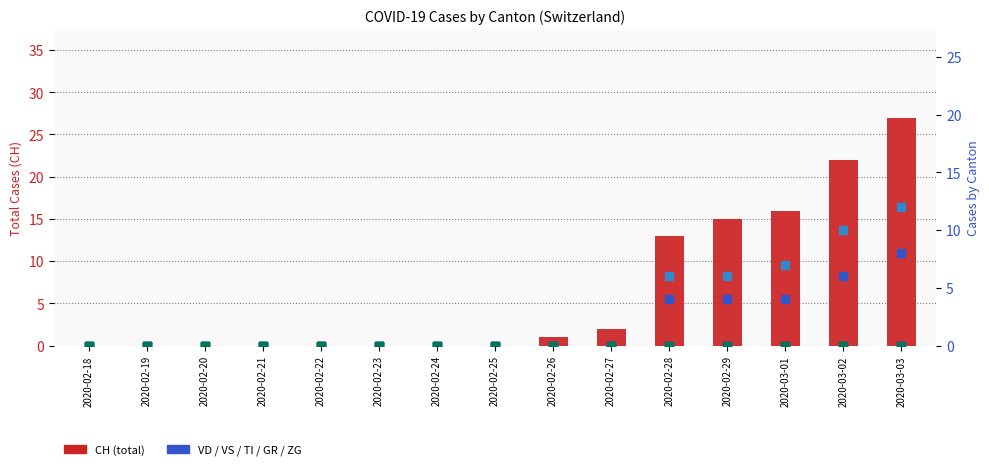

At which category is the sum across all series the highest?

2020-03-03